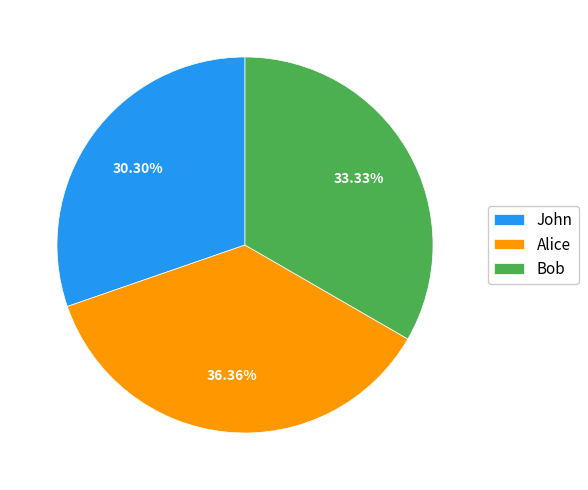

Which slice is the largest?

Alice